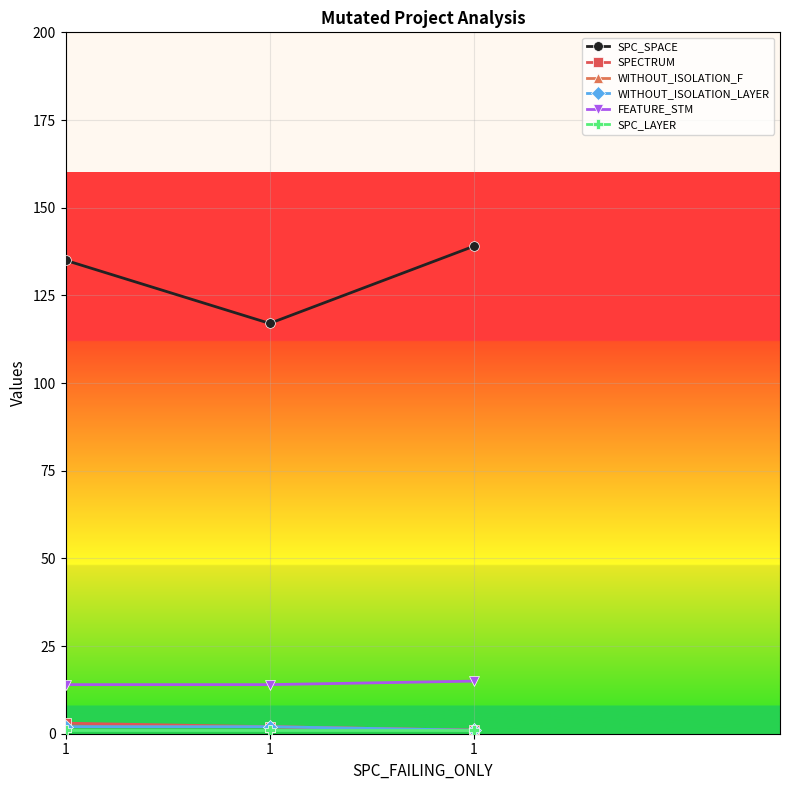

Does the chart have visible grid lines?

Yes